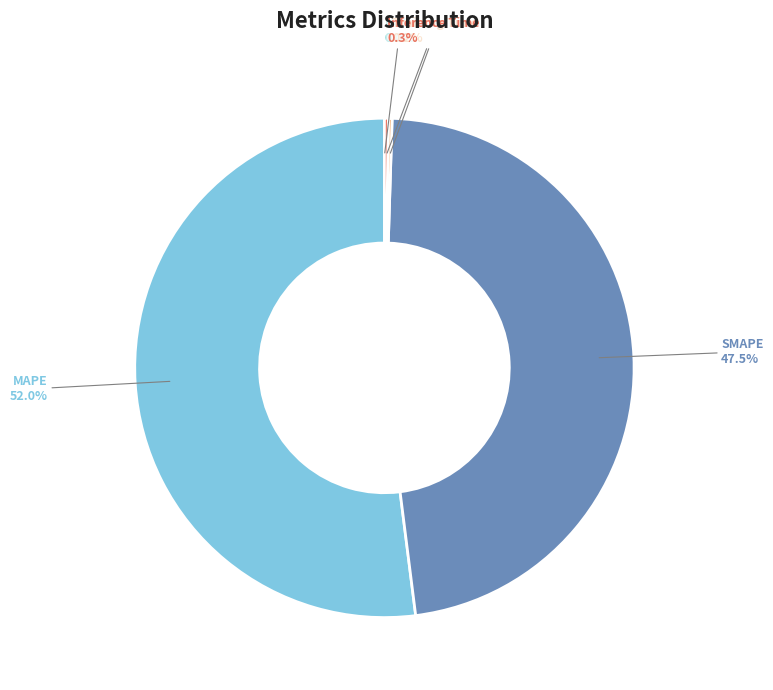

Which category has the biggest portion of the pie?

MAPE